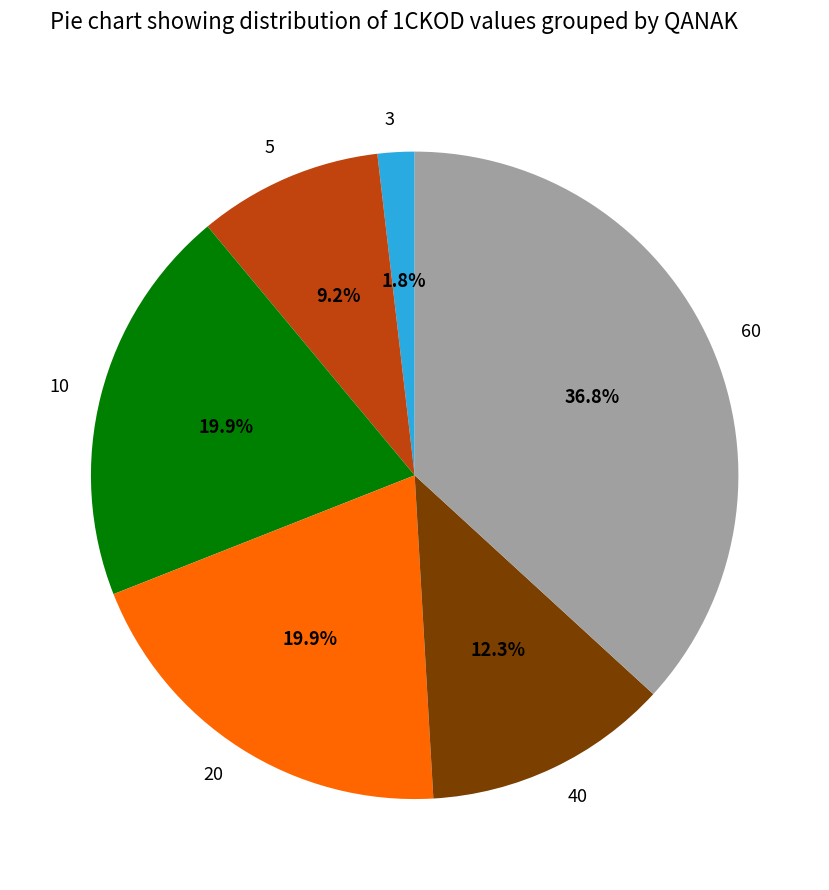

What portion of the pie excludes 10?

80.1%